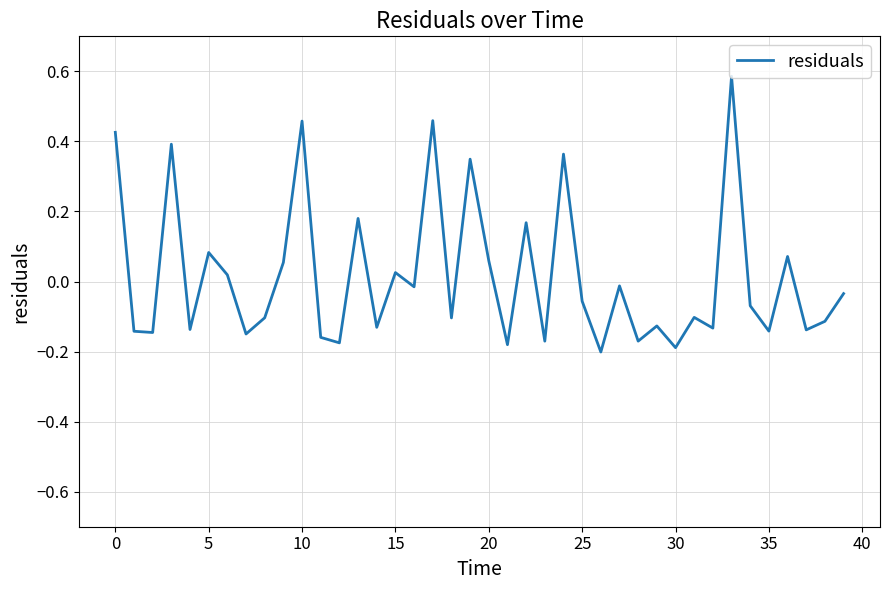

What is the difference between the maximum and minimum values?

0.8